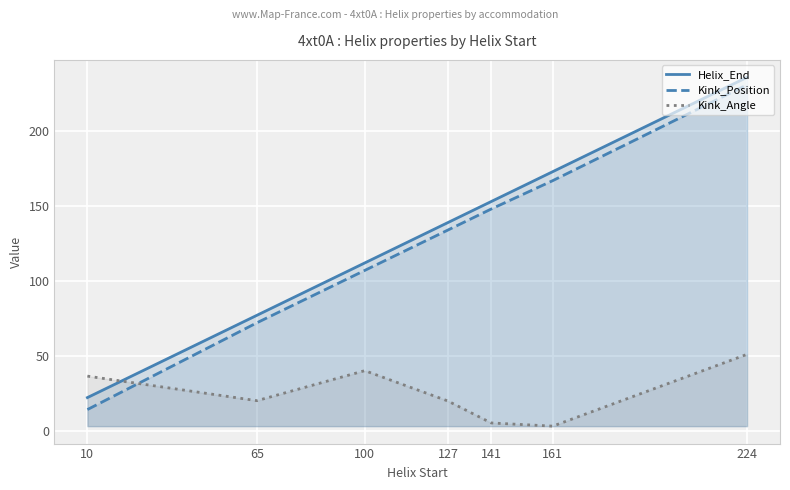

How many lines are shown in the chart?

3